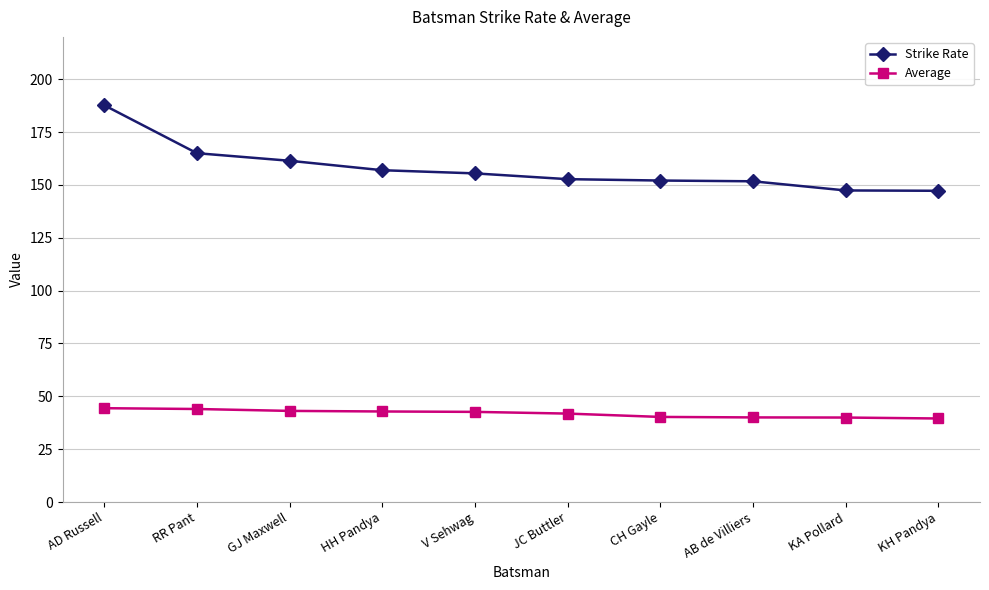

Does the chart have visible grid lines?

Yes